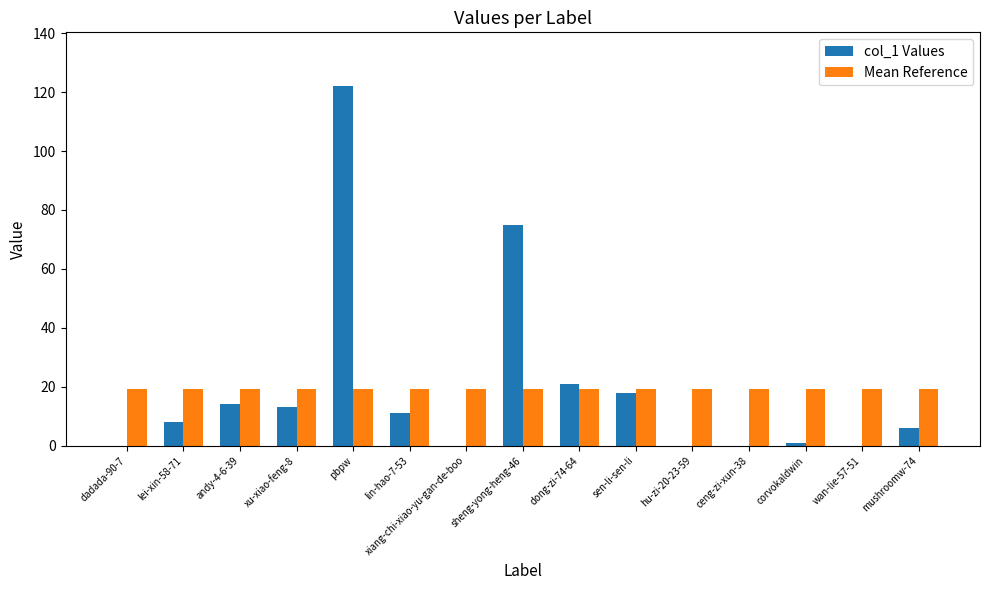

Where is col_1 Values nearest to the value 61?

sheng-yong-heng-46